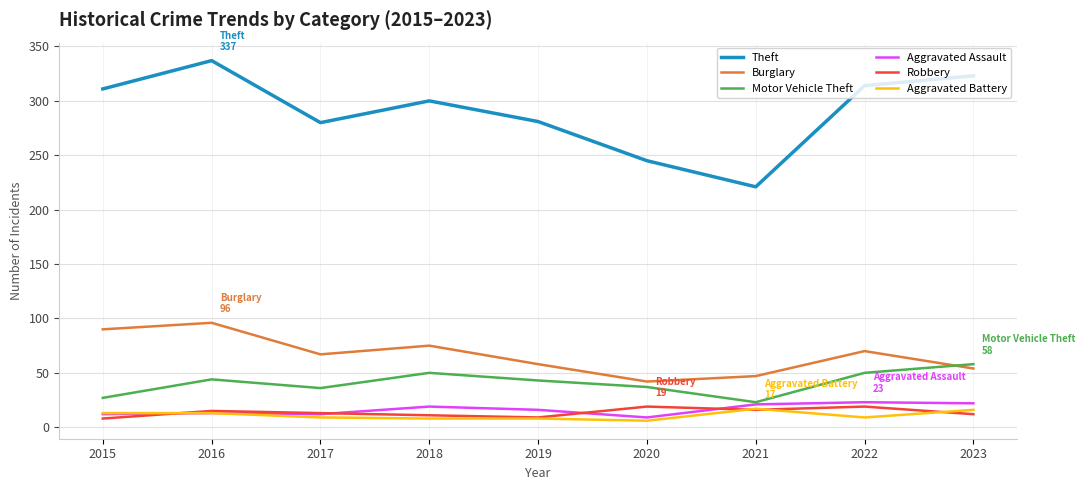

What is the spread (max minus min) of values at 2019?

273